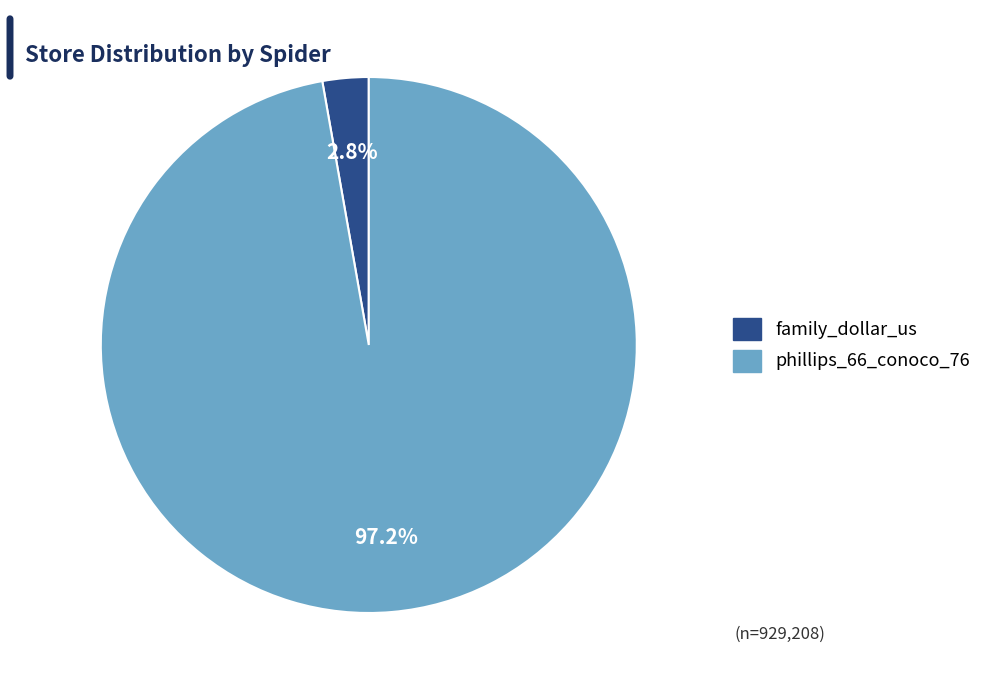

To the nearest percent, what is the difference between the largest and smallest slice percentages?

94%